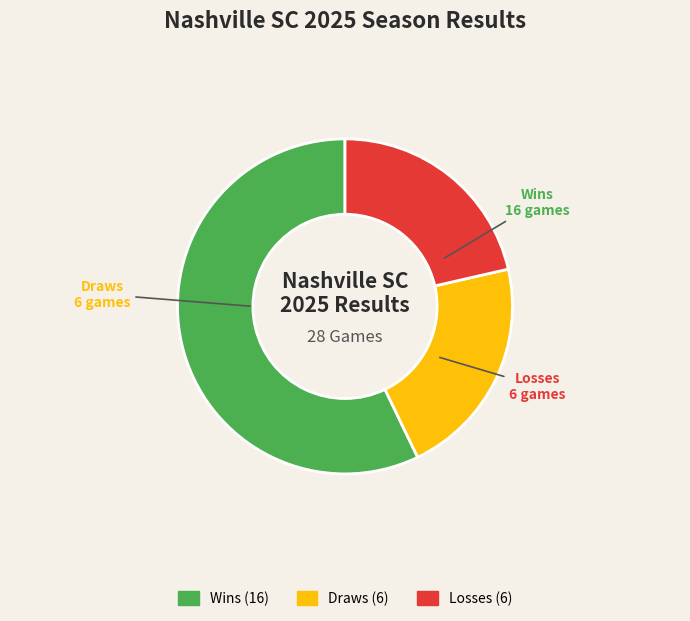

To the nearest percent, what is the average slice percentage?

33%